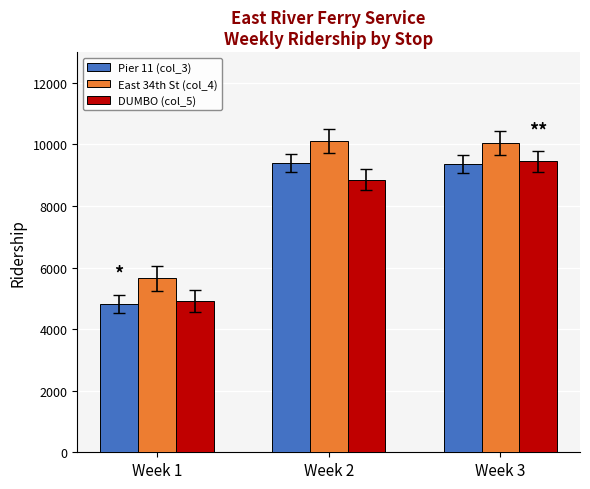

Is it true that East 34th St (col_4) equals 5649 at Week 1?

True